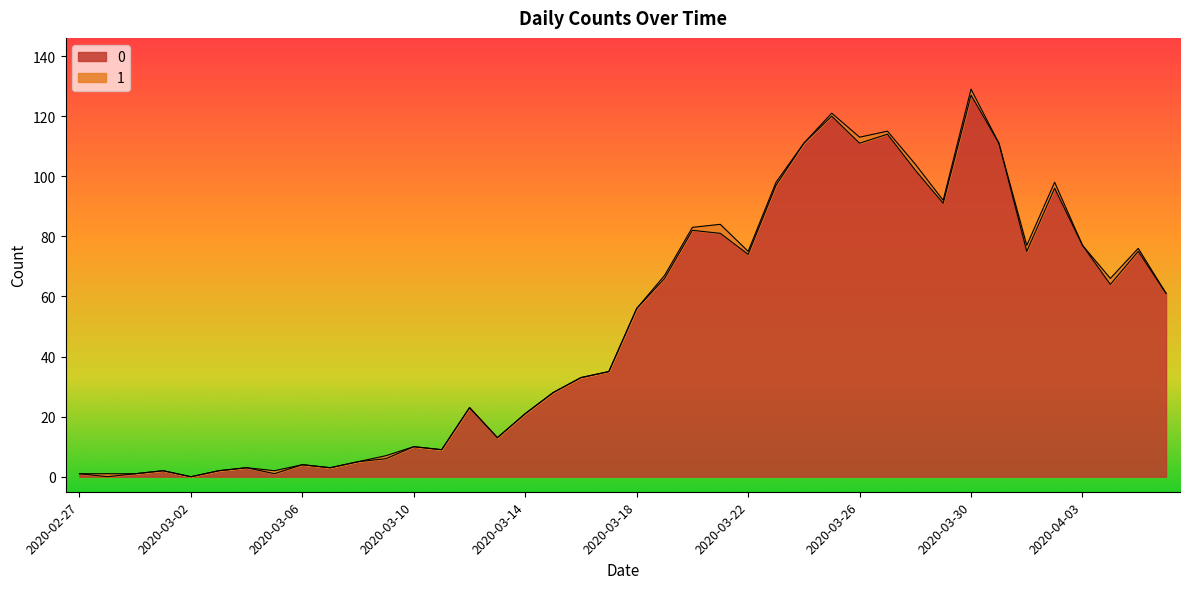

Rank the categories by value from lowest to highest.

2020-02-28, 2020-03-02, 2020-02-27, 2020-02-29, 2020-03-05, 2020-03-01, 2020-03-03, 2020-03-04, 2020-03-07, 2020-03-06, 2020-03-08, 2020-03-09, 2020-03-11, 2020-03-10, 2020-03-13, 2020-03-14, 2020-03-12, 2020-03-15, 2020-03-16, 2020-03-17, 2020-03-18, 2020-04-06, 2020-04-04, 2020-03-19, 2020-03-22, 2020-04-01, 2020-04-05, 2020-04-03, 2020-03-21, 2020-03-20, 2020-03-29, 2020-04-02, 2020-03-23, 2020-03-28, 2020-03-24, 2020-03-26, 2020-03-31, 2020-03-27, 2020-03-25, 2020-03-30